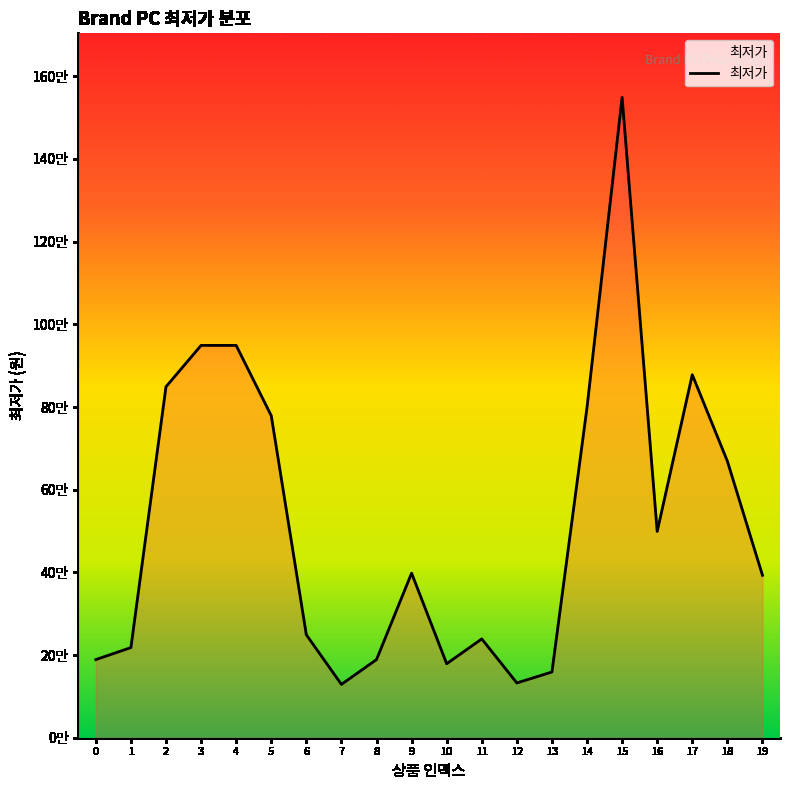

Is it true that the value at 4 is 360170?

False